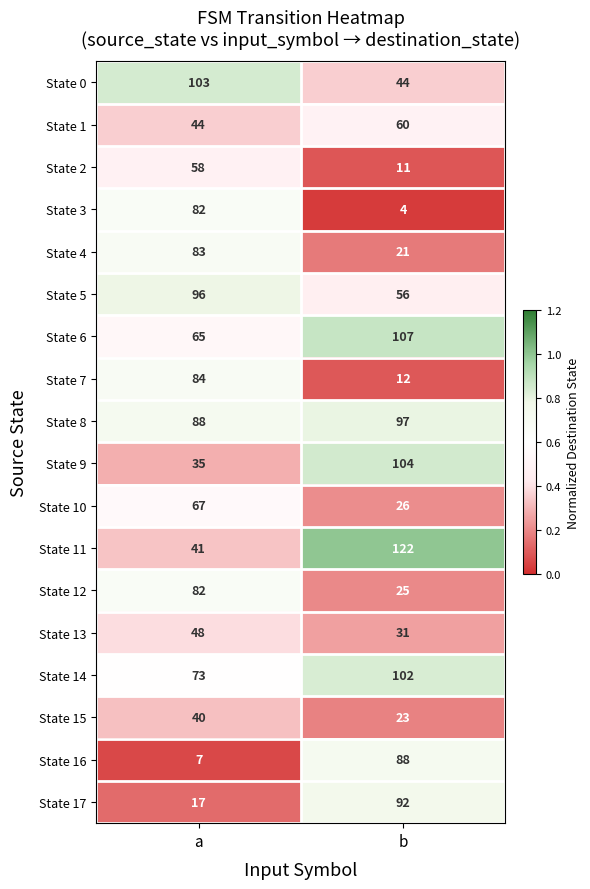

What is the maximum value shown in the chart?

122